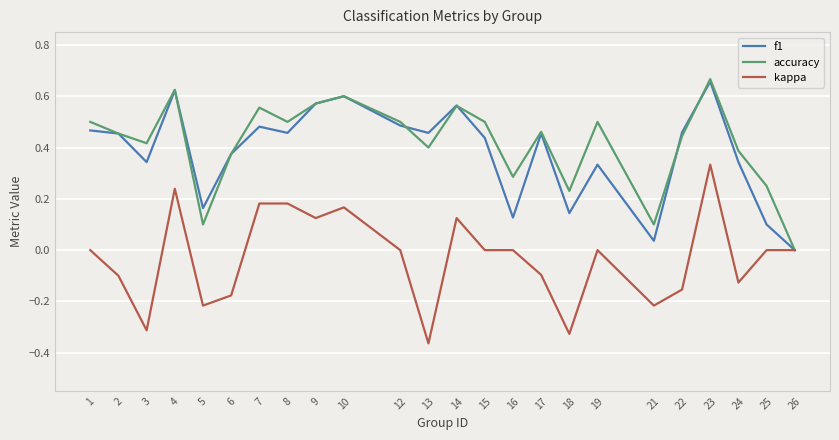

Does the chart have visible grid lines?

Yes